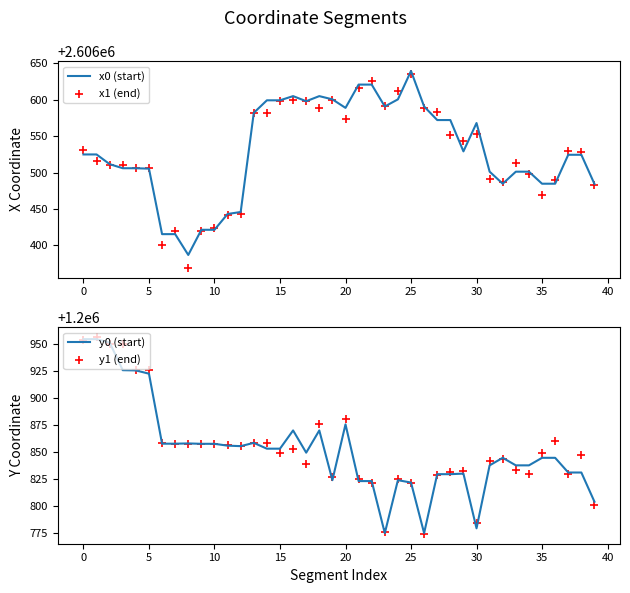

Which series has the widest spread of Y values?

x1 (end)